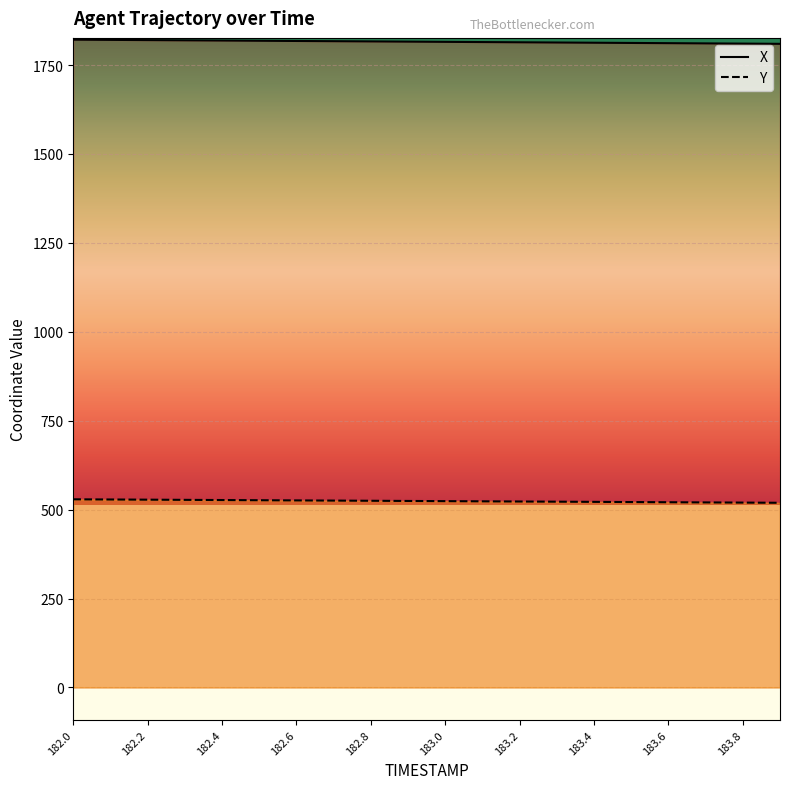

Reading left to right, extract all data points from this chart.

X: 1821.3	1820.7	1820.1	1819.5	1818.9	1818.2	1817.6	1817.0	1816.4	1815.8	1815.2	1814.6	1813.9	1813.3	1812.7	1812.1	1811.5	1810.9	1810.2	1809.6
Y: 529.0	528.5	528.0	527.5	526.9	526.4	525.9	525.4	524.9	524.4	523.9	523.4	522.8	522.3	521.8	521.3	520.8	520.3	519.8	519.2